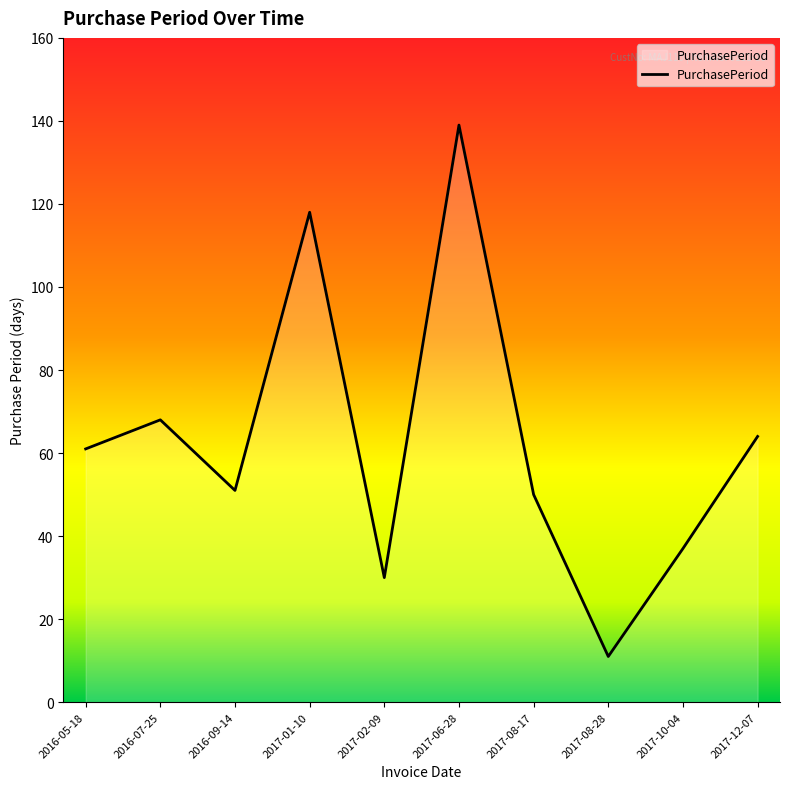

What is the difference between the values at 2016-07-25 and 2017-10-04?

31